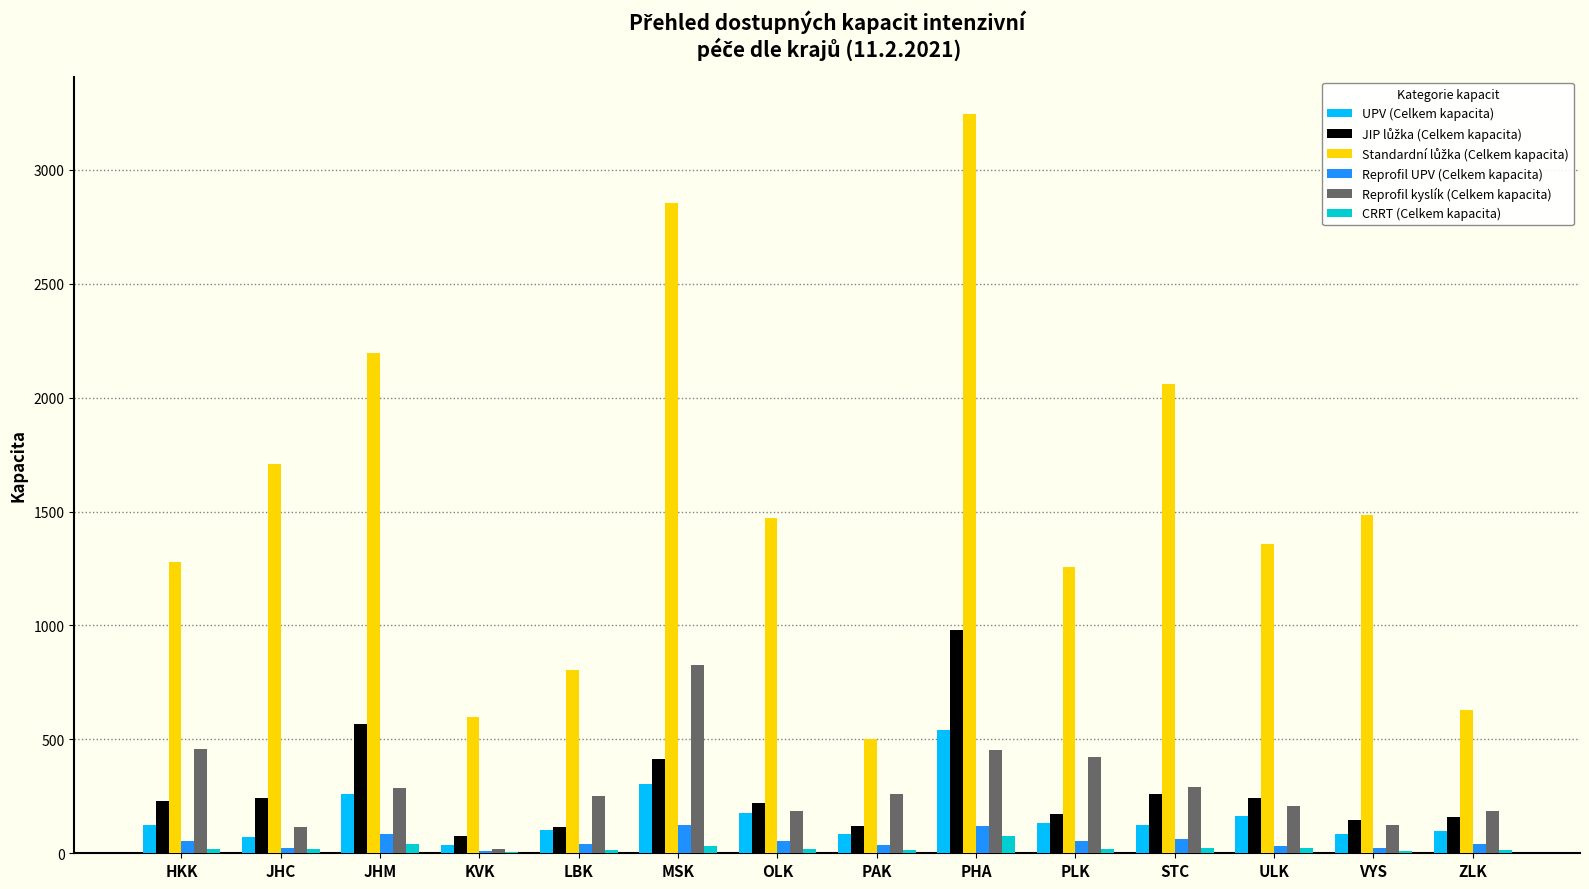

Read the CRRT (Celkem kapacita) value at HKK, to the nearest 5.

20